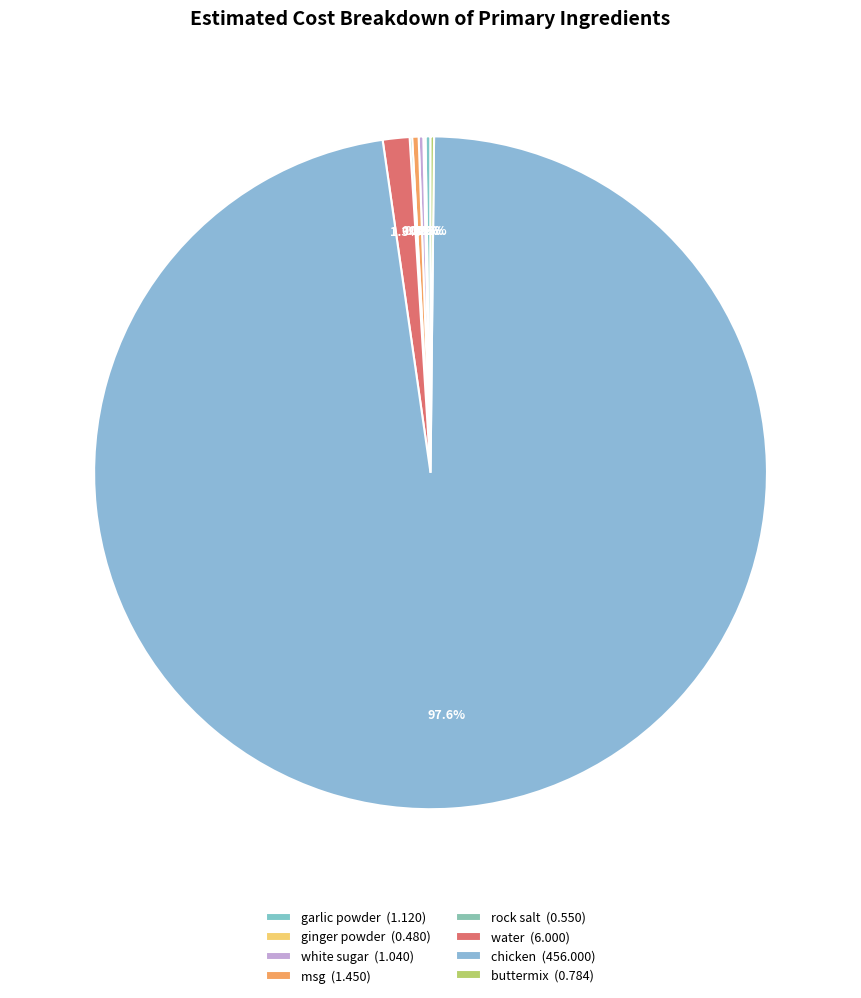

Is it true that white sugar is 9% of the pie?

False